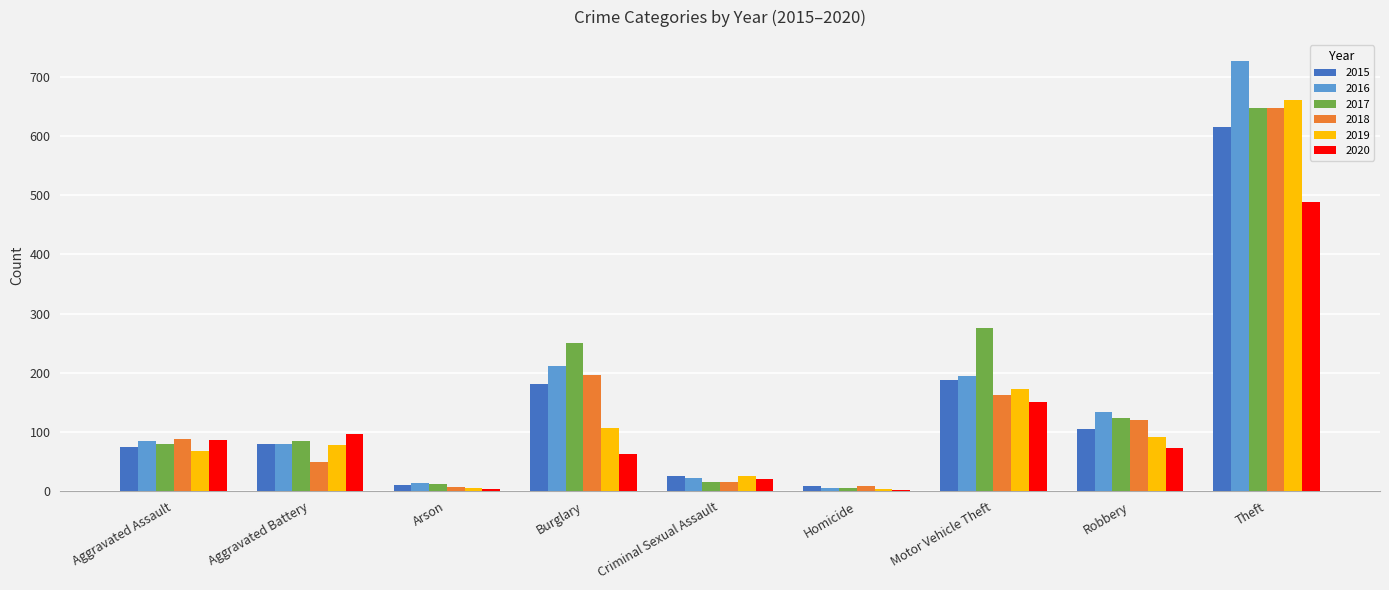

Are the bars grouped side by side (vs. stacked)?

Yes